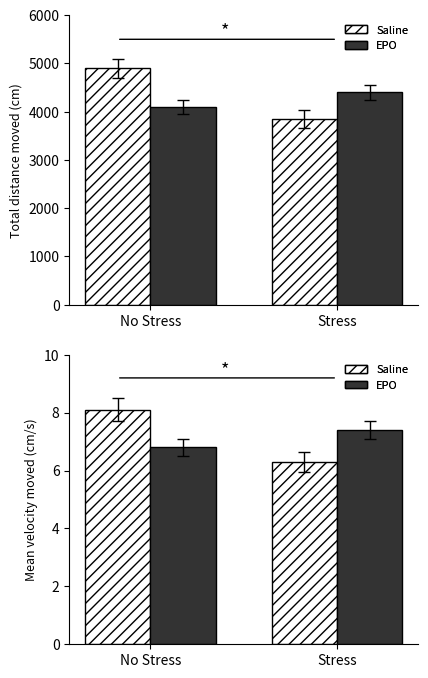

Does the chart contain any negative values?

No